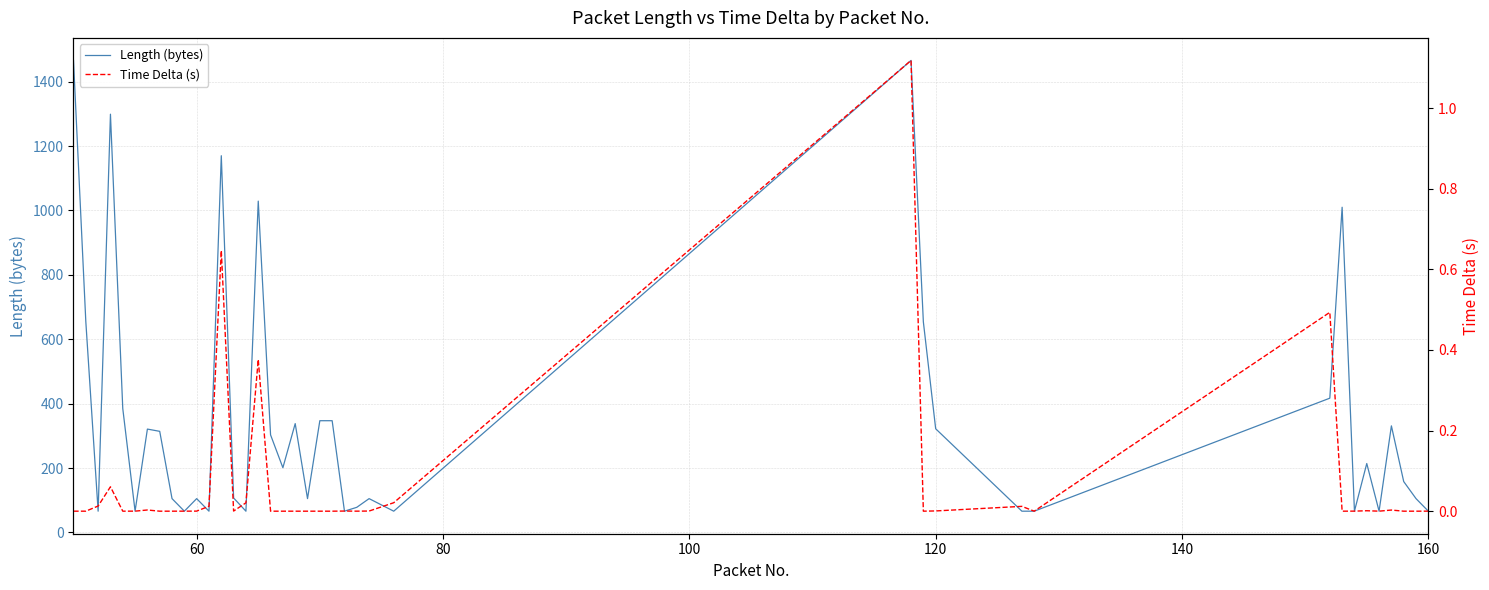

What is the lowest value of the Length (bytes) series?

66